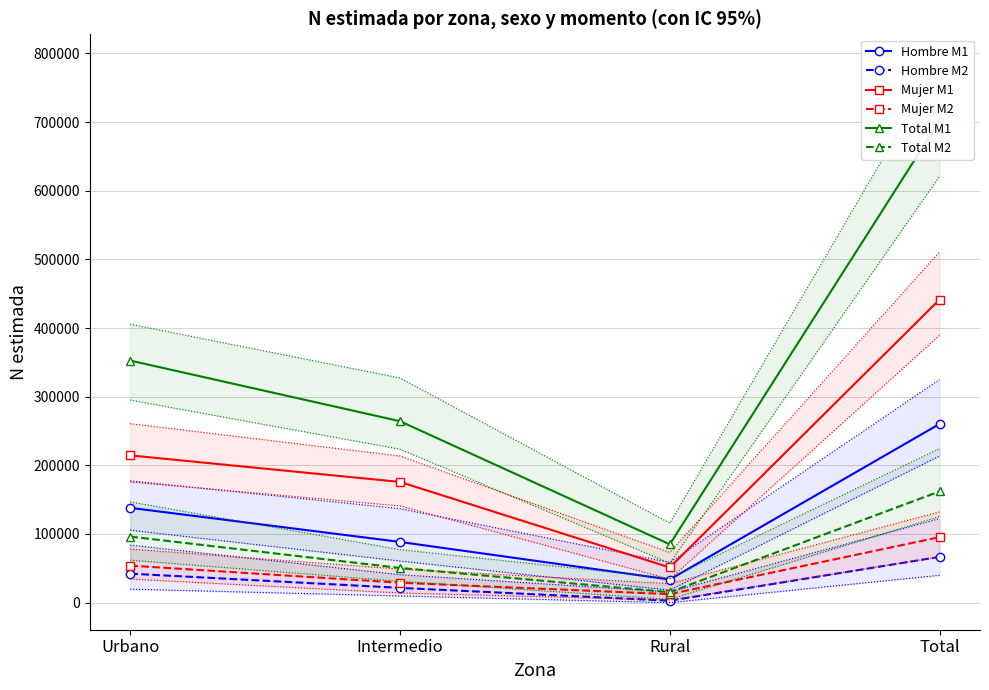

How many lines are shown in the chart?

6